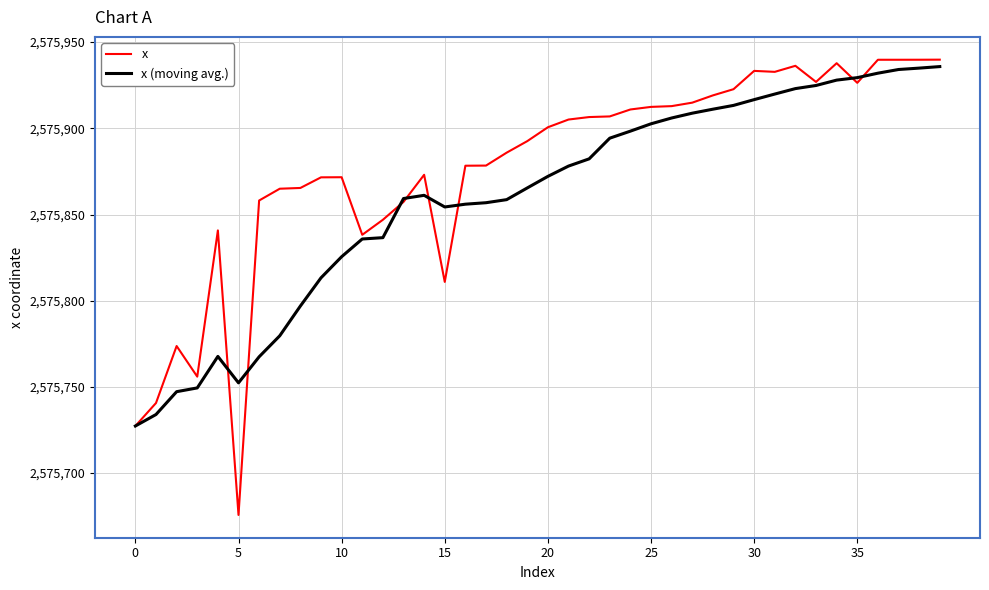

What is the lowest value of the x series?

2575675.7